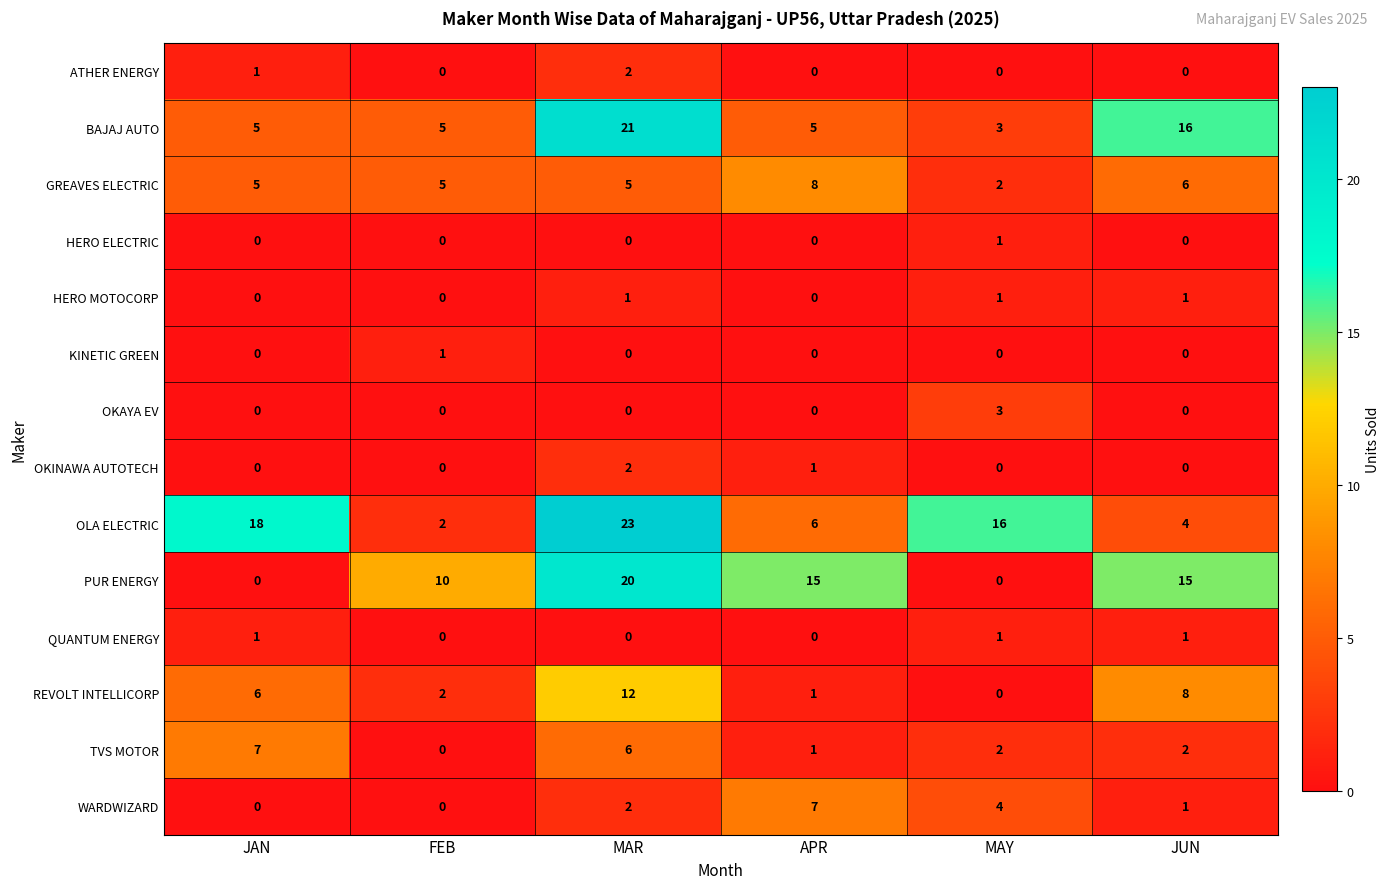

The value of KINETIC GREEN at APR is 0. True or false?

True